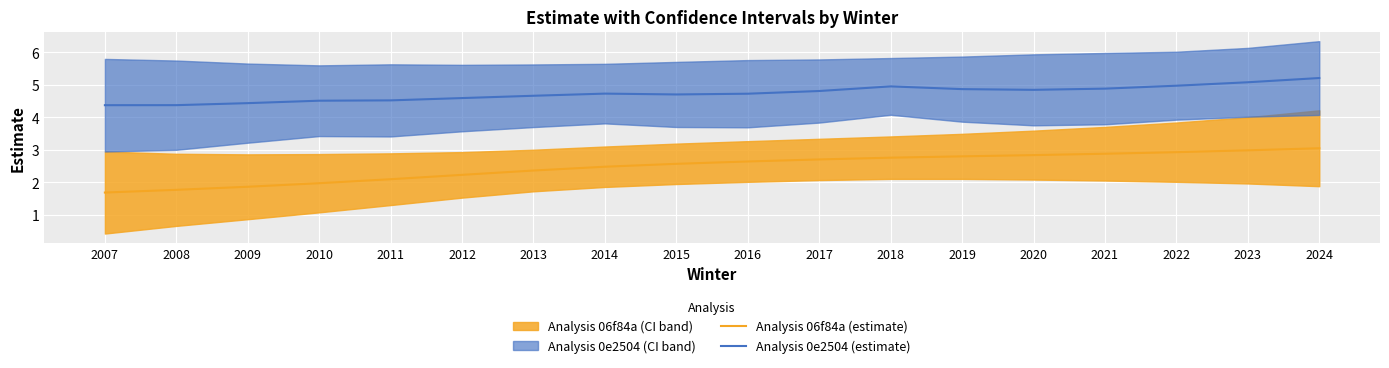

Reading left to right, extract all data points from this chart.

Analysis 06f84a (estimate): 2007=1.7	2008=1.8	2009=1.9	2010=2.0	2011=2.1	2012=2.2	2013=2.4	2014=2.5	2015=2.6	2016=2.6	2017=2.7	2018=2.8	2019=2.8	2020=2.8	2021=2.9	2022=2.9	2023=3.0	2024=3.0
Analysis 0e2504 (estimate): 2007=4.4	2008=4.4	2009=4.4	2010=4.5	2011=4.5	2012=4.6	2013=4.7	2014=4.7	2015=4.7	2016=4.7	2017=4.8	2018=4.9	2019=4.9	2020=4.8	2021=4.9	2022=5.0	2023=5.1	2024=5.2